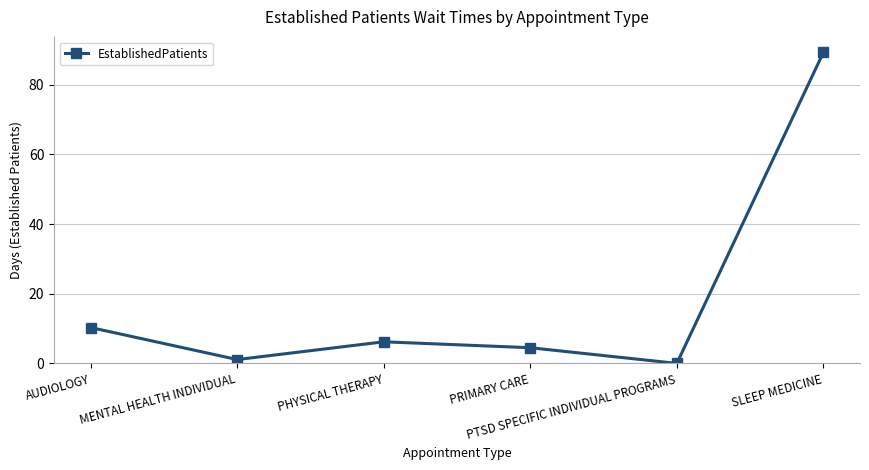

True or false: there are more than 0 points higher than both neighbors.

True